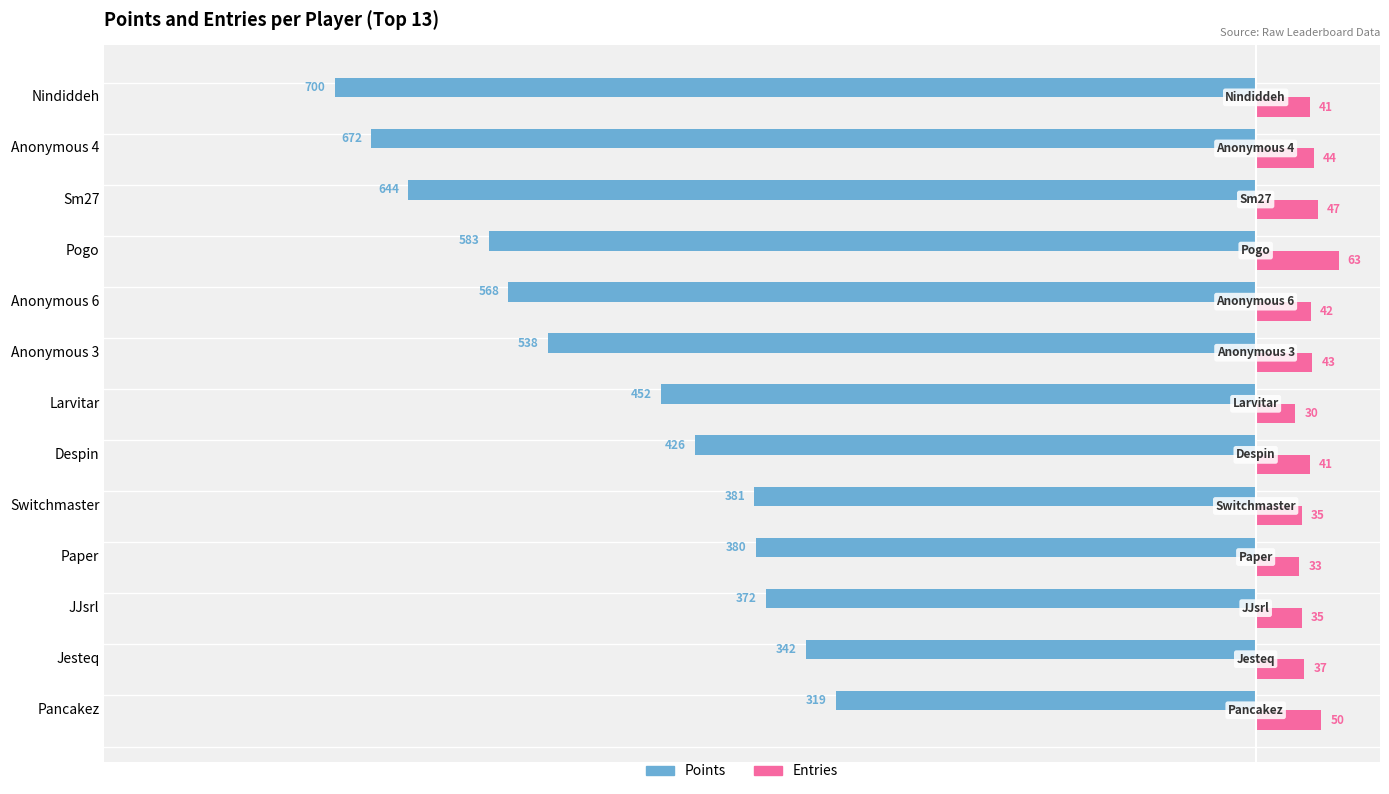

What is the total value across all series at Switchmaster?

-346